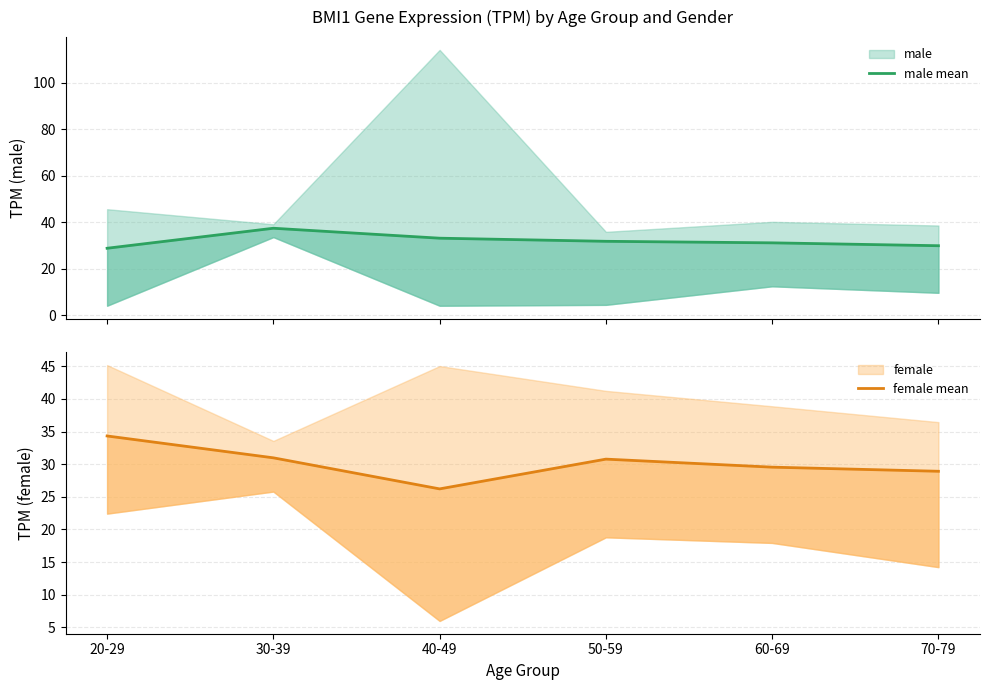

The male mean series shows 37.4 at 30-39. True or false?

True